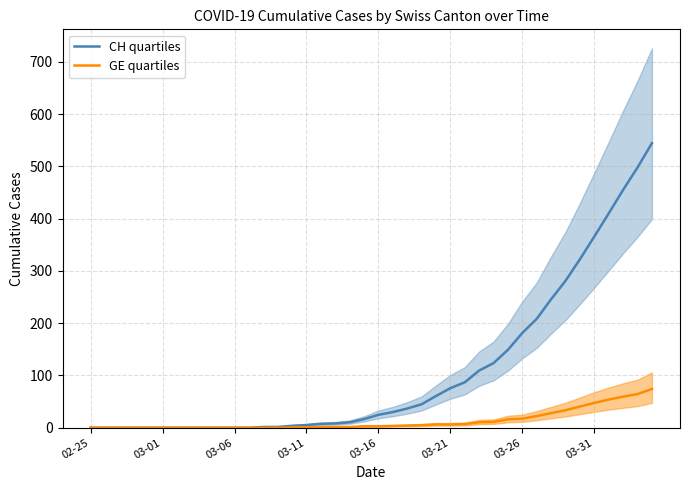

What is the highest value of the GE quartiles series?

74.2